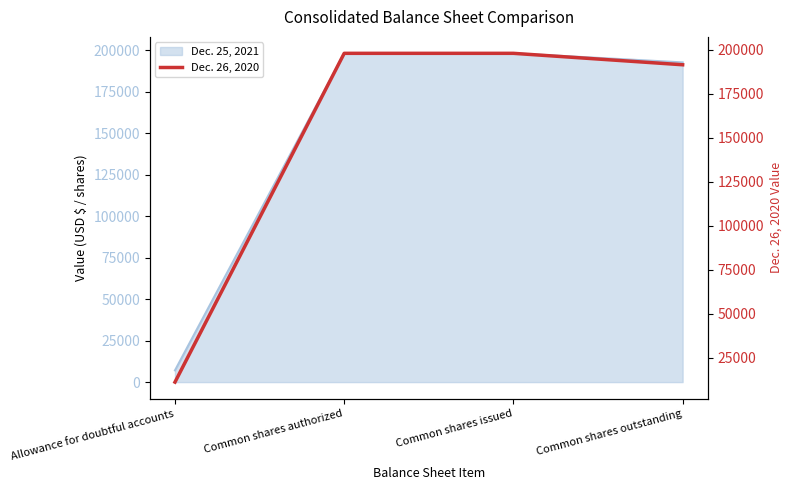

What is the value of the 3rd point from the left?

198077